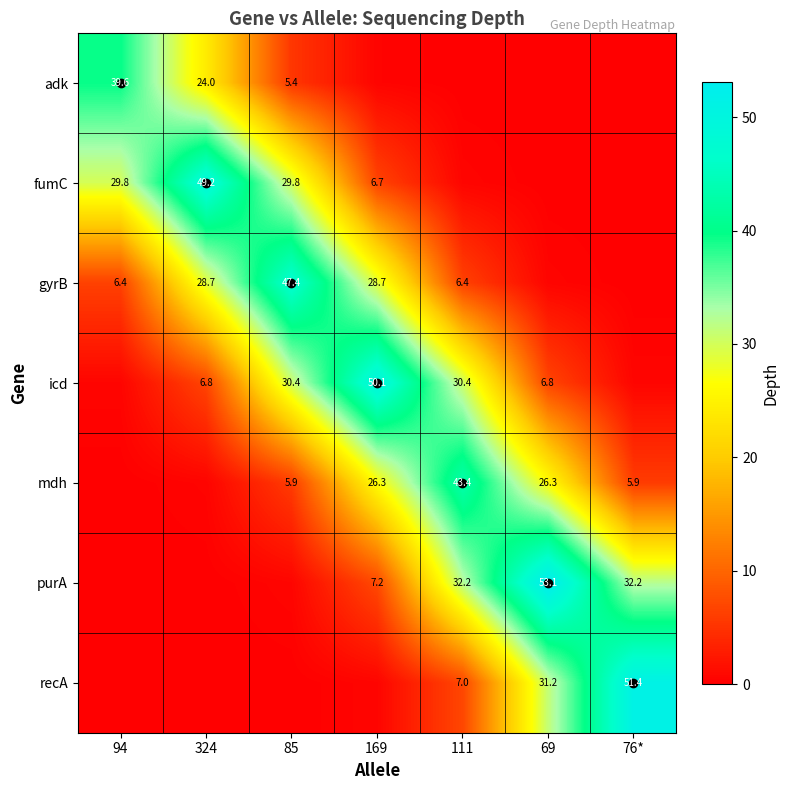

Is it true that adk equals 0.0 at 69?

True